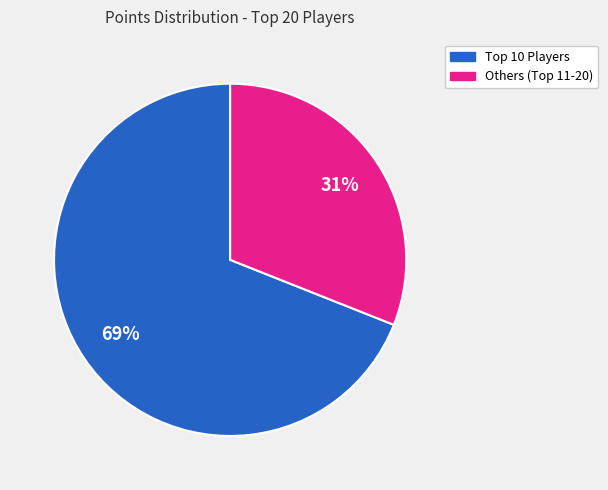

Is there a majority slice in this chart?

Yes